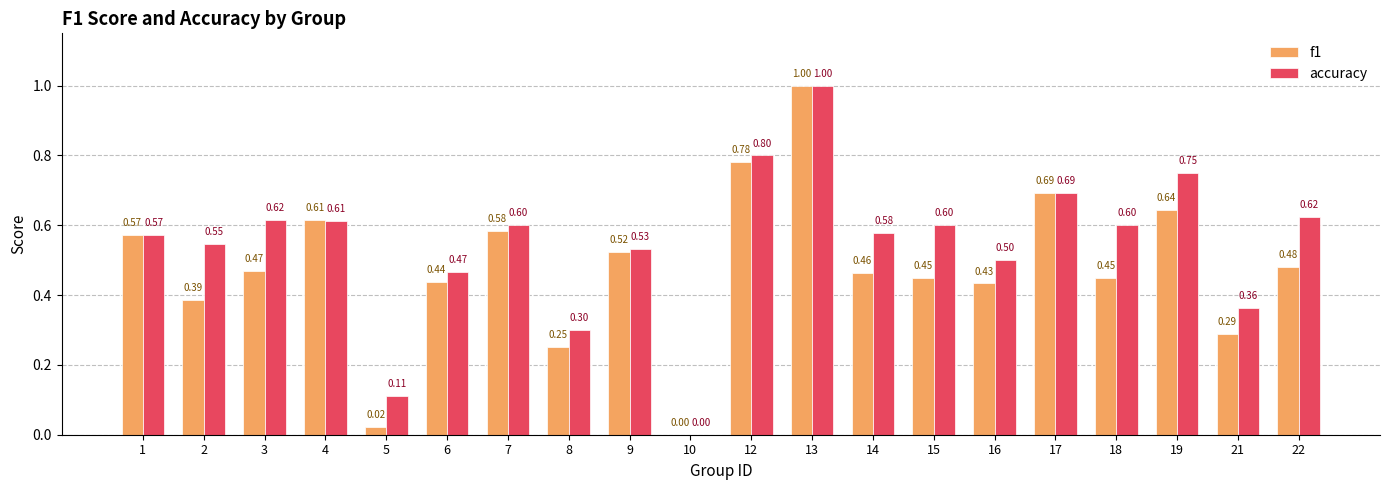

What is the sum of the f1 values at 5 and 12?

0.8